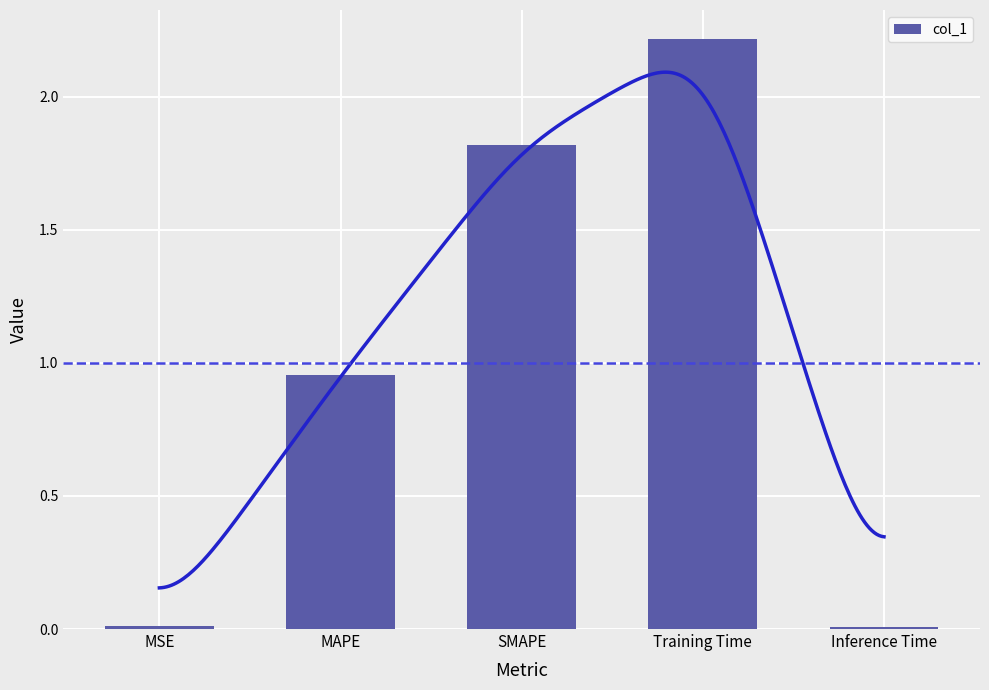

Count the number of categories in the chart.

5